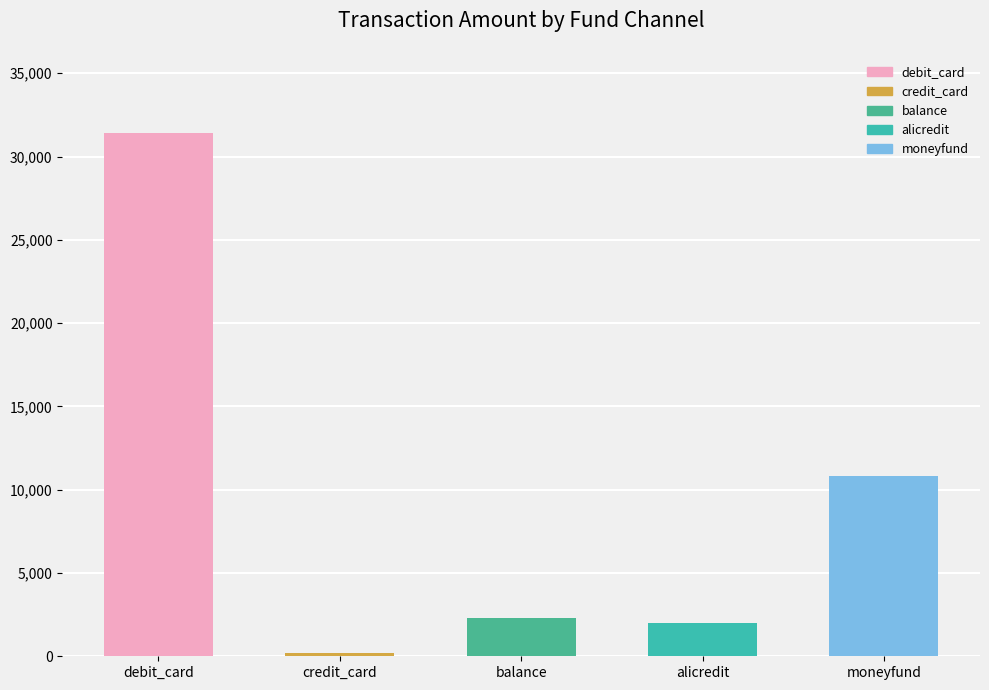

The value at debit_card is 17110. True or false?

False